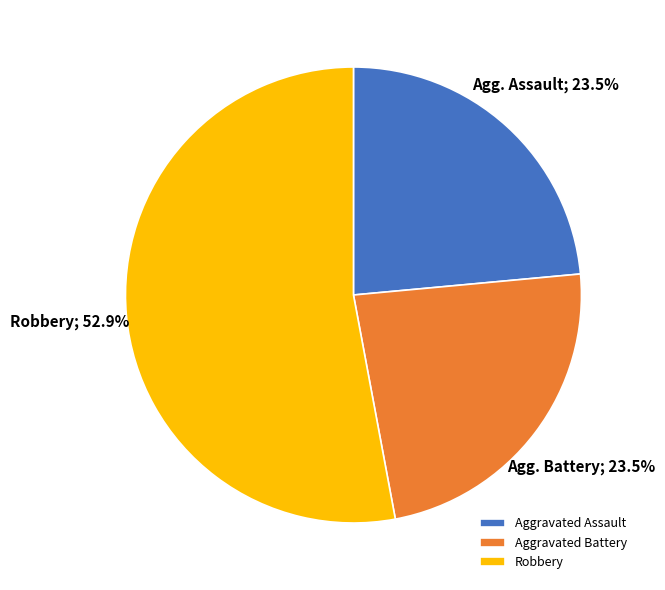

The Aggravated Battery slice represents 12% of the pie. True or false?

False